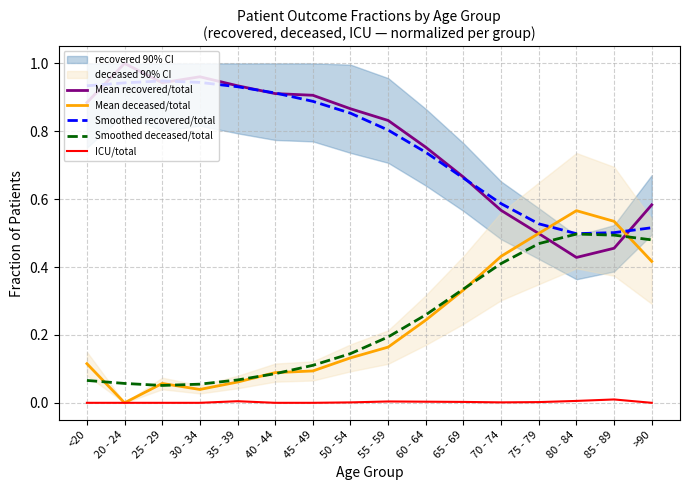

At 75 - 79, list the series in order from largest to smallest.

Smoothed recovered/total, Mean deceased/total, Mean recovered/total, Smoothed deceased/total, ICU/total